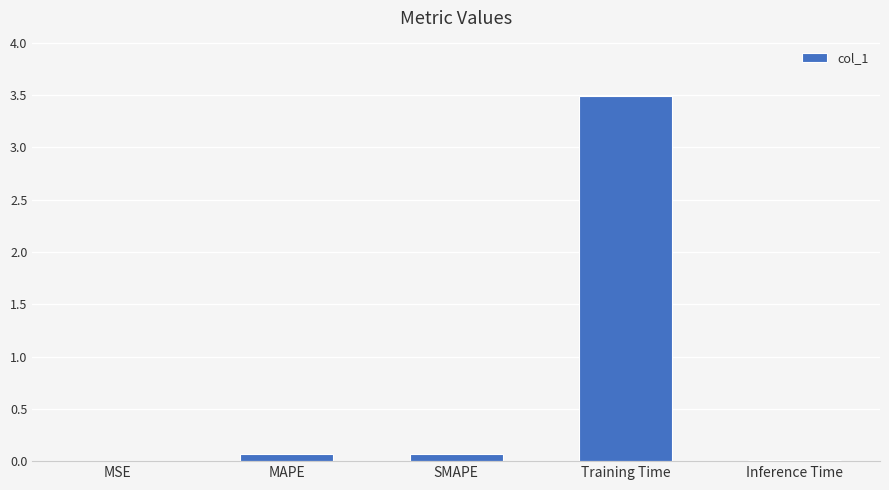

What is the average value?

0.7